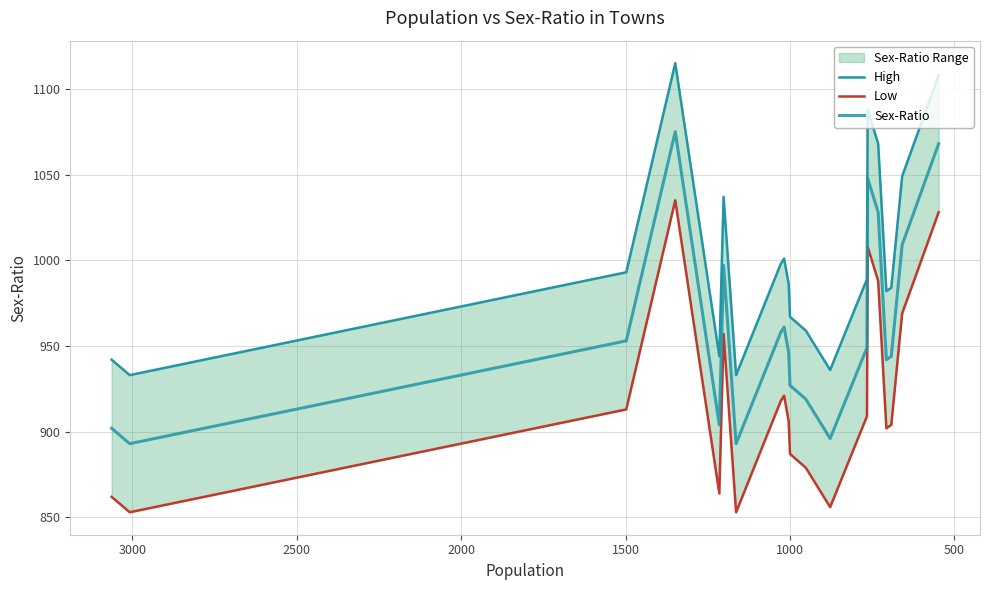

Is it true that Sex-Ratio equals 443 at 14?

False